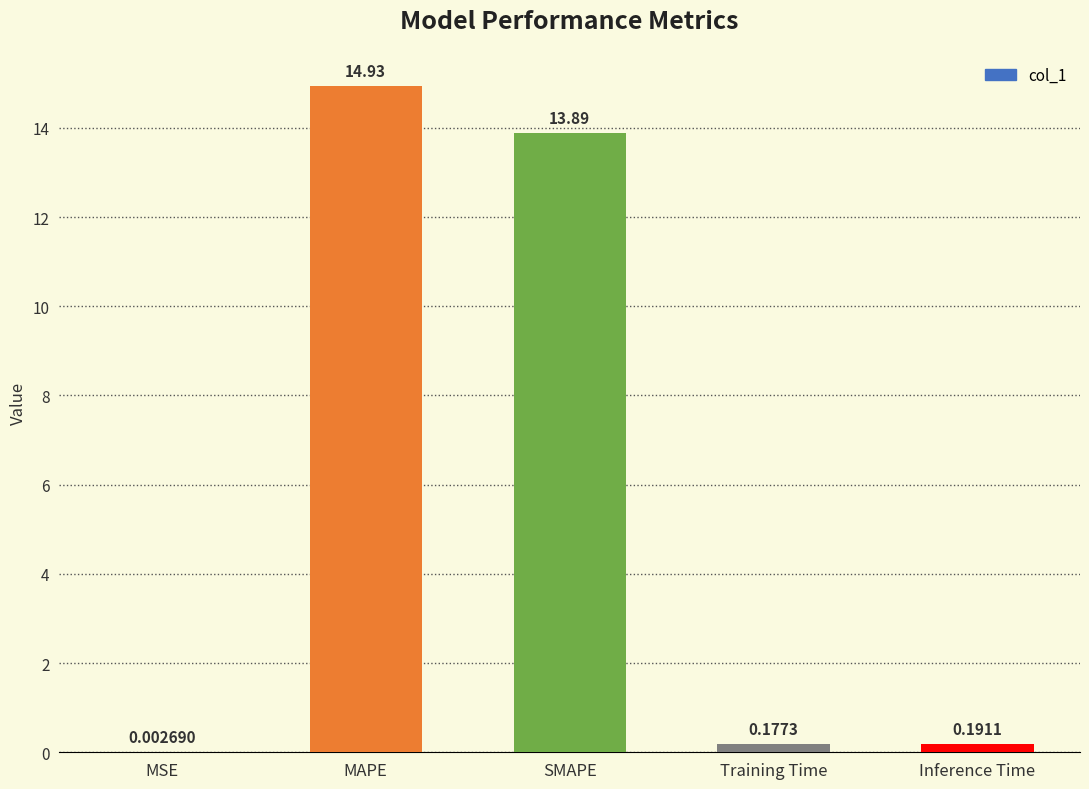

At which label is the value closest to 7?

Inference Time